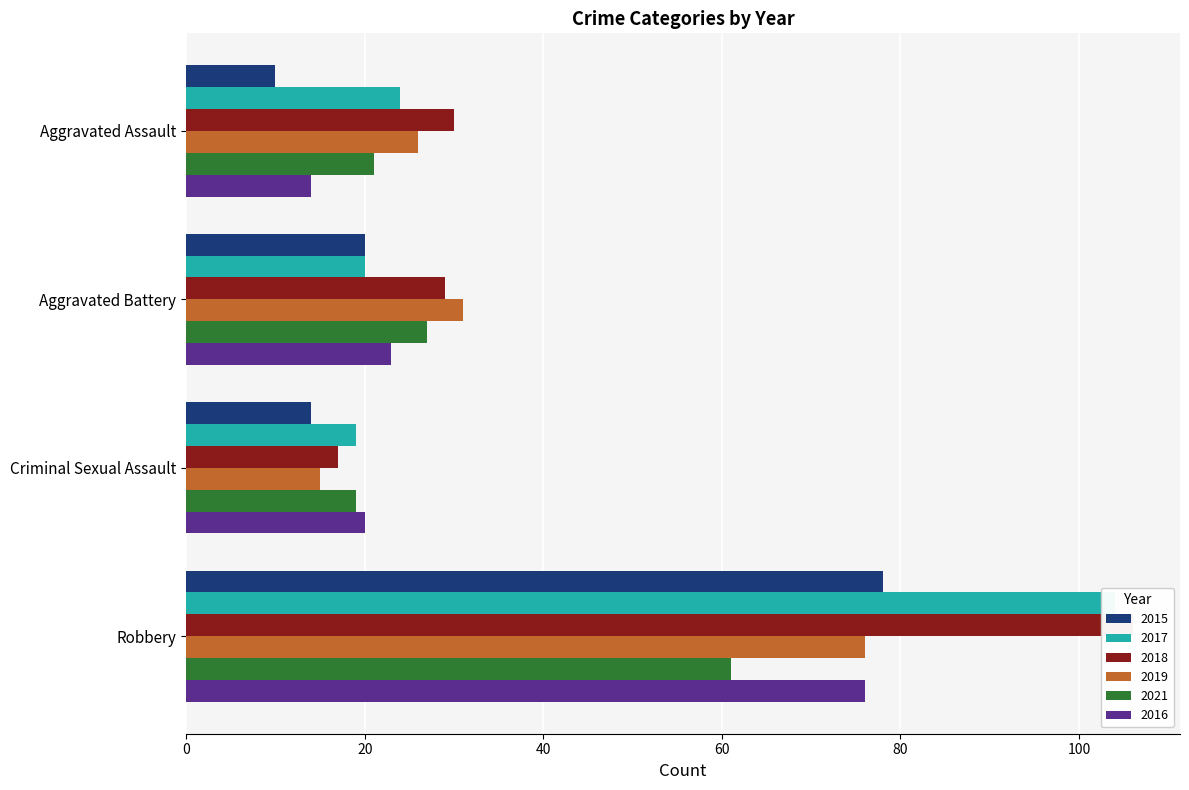

What are all the series names shown in the legend?

2015, 2017, 2018, 2019, 2021, 2016